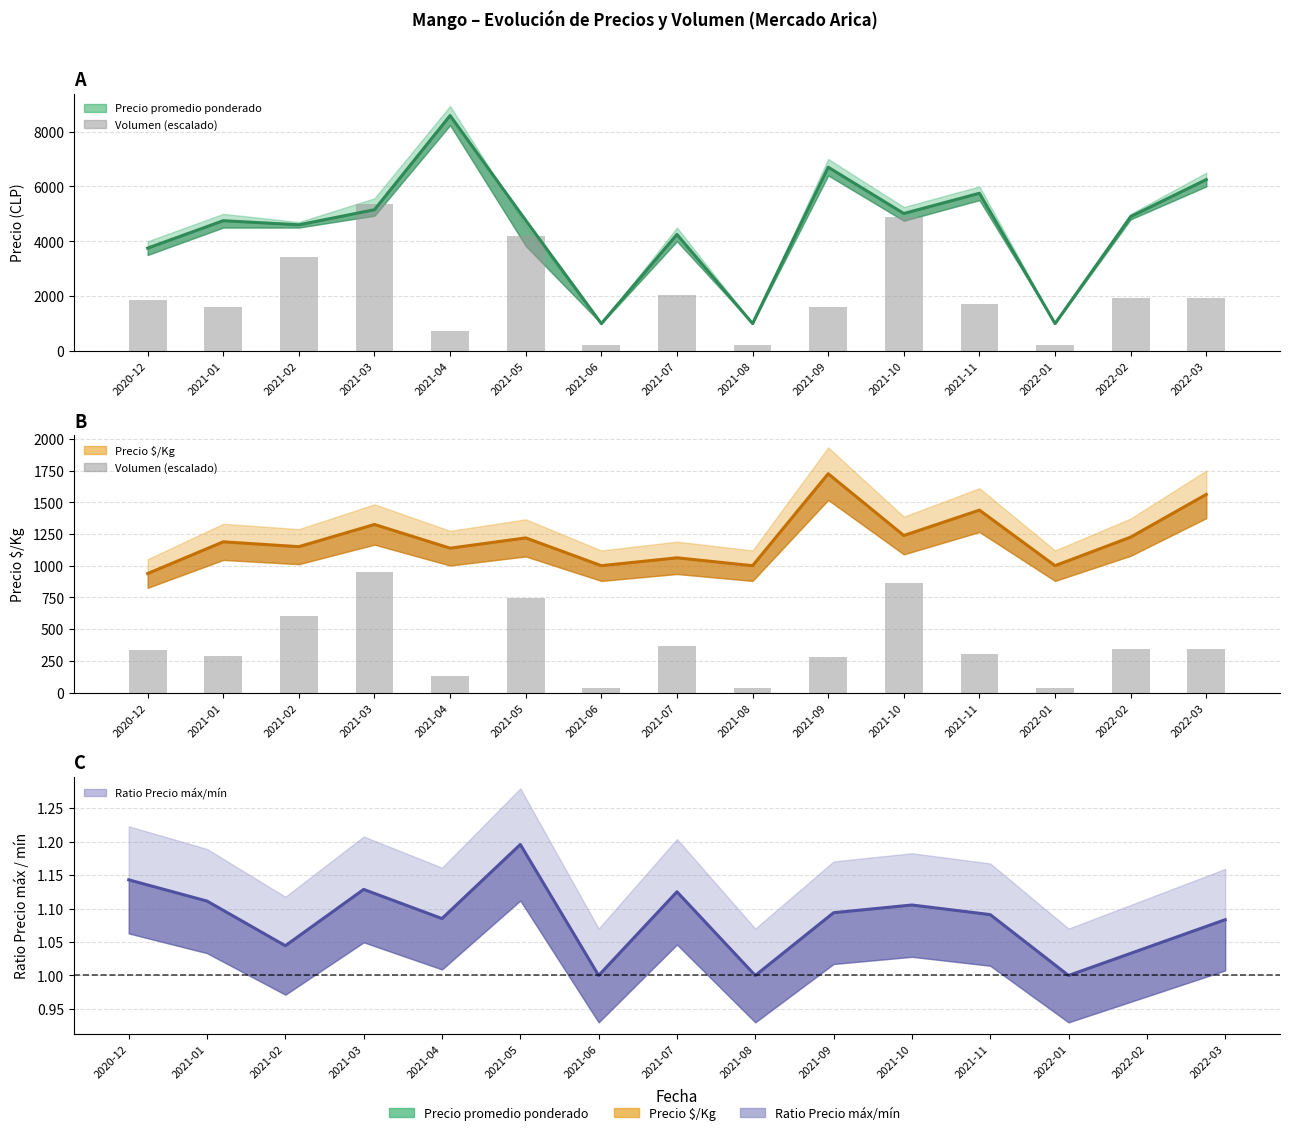

Which has a higher value, 2021-10 or 2021-05?

2021-10